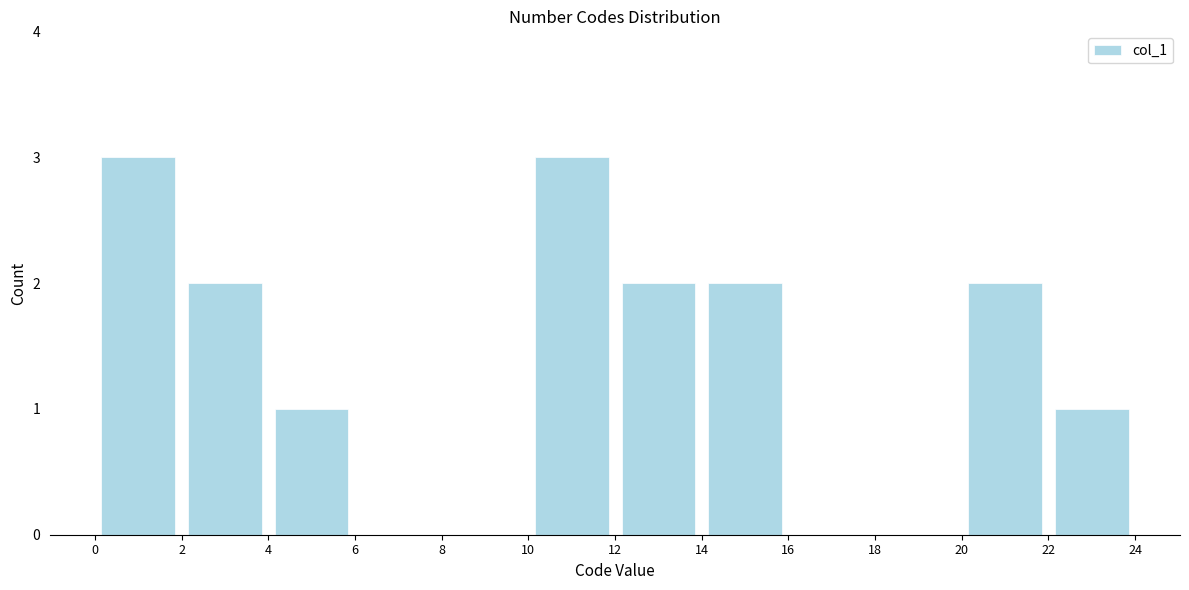

What is the height of the bar covering 14 to 16 on the x-axis? The values are not printed on the chart, so give them approximately, as read against the axis.

2